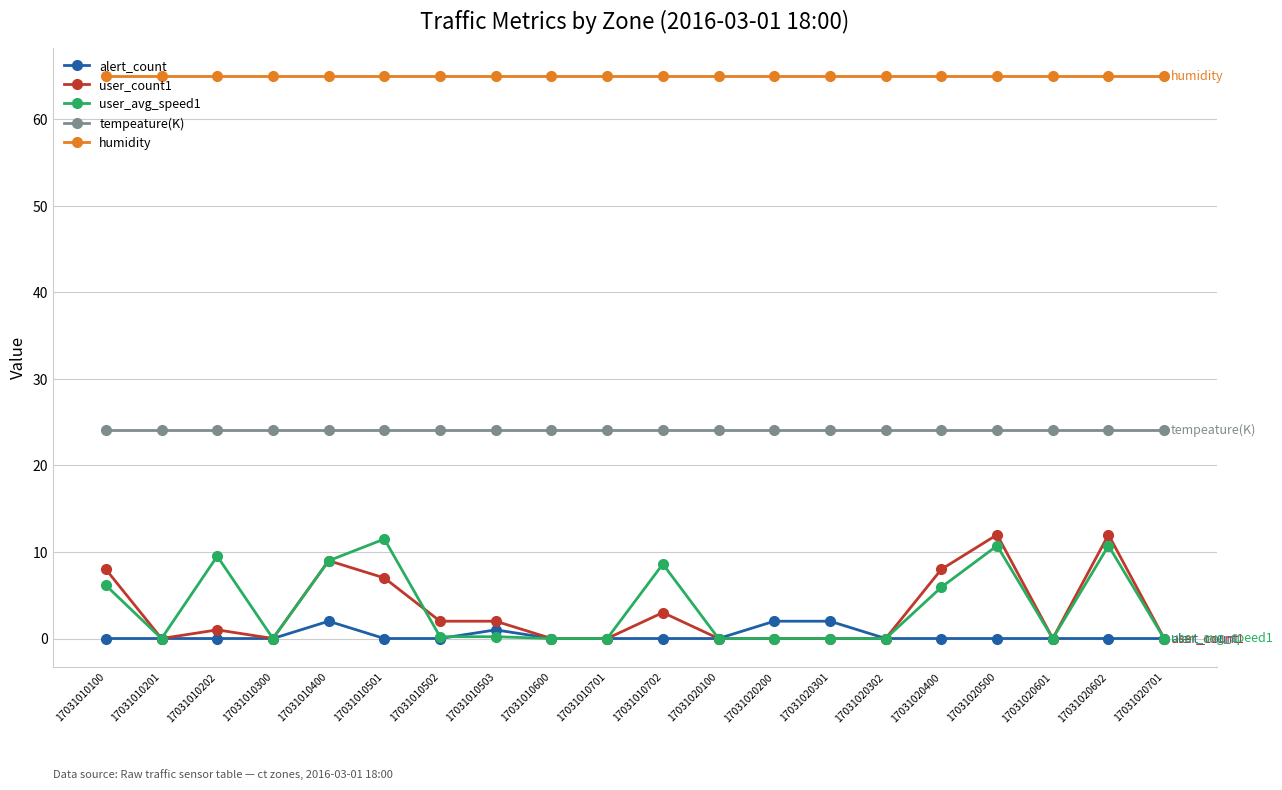

Which series has the largest total across all categories?

humidity